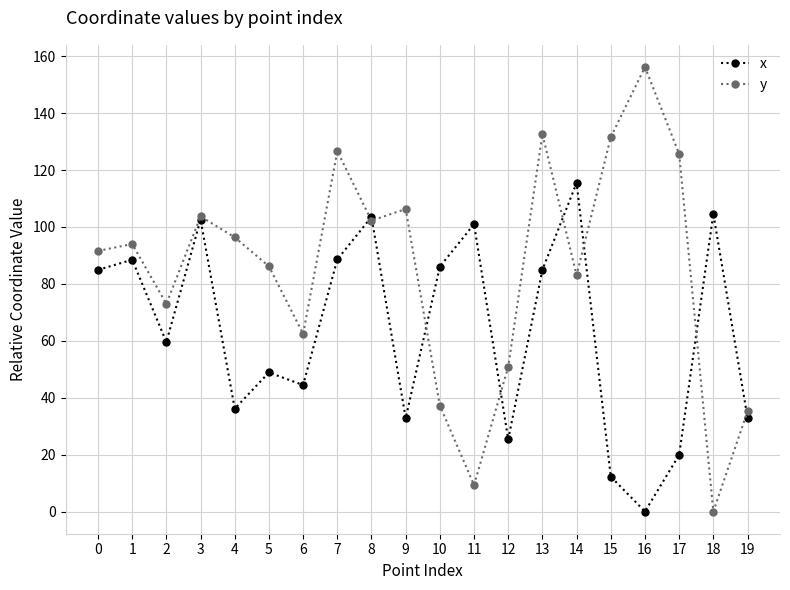

What is the difference between the maximum and minimum values in the y series?

156.2